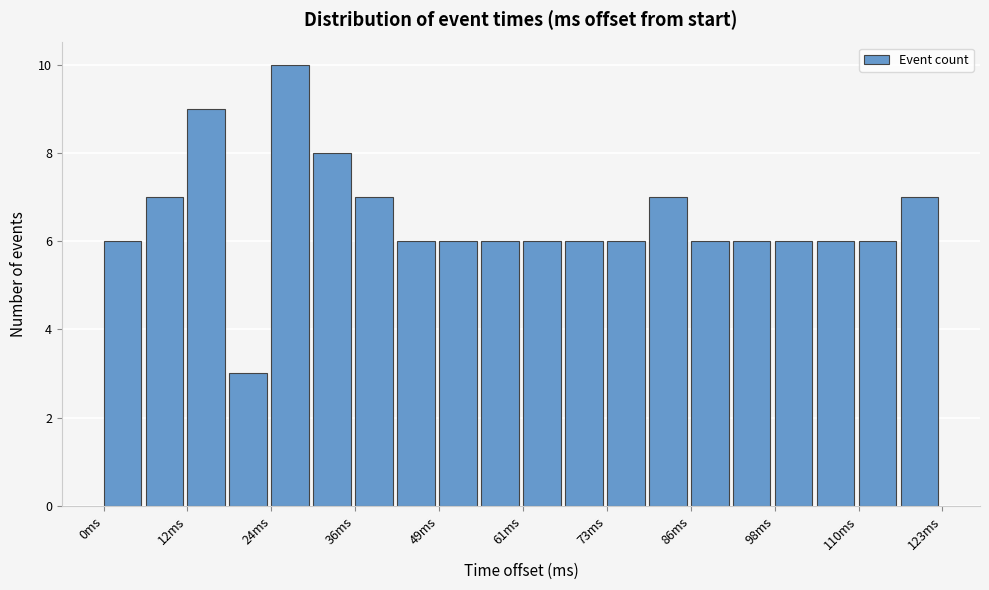

Read against the x-axis, roughly where is the centre of the tallest bar?

28